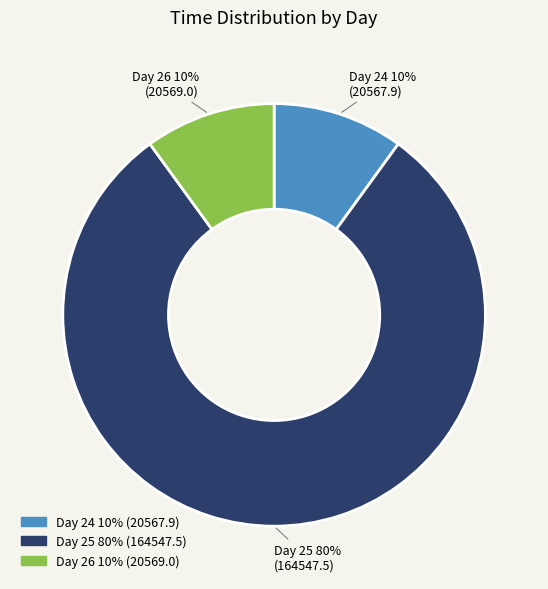

To the nearest percent, what is the average slice percentage?

33%